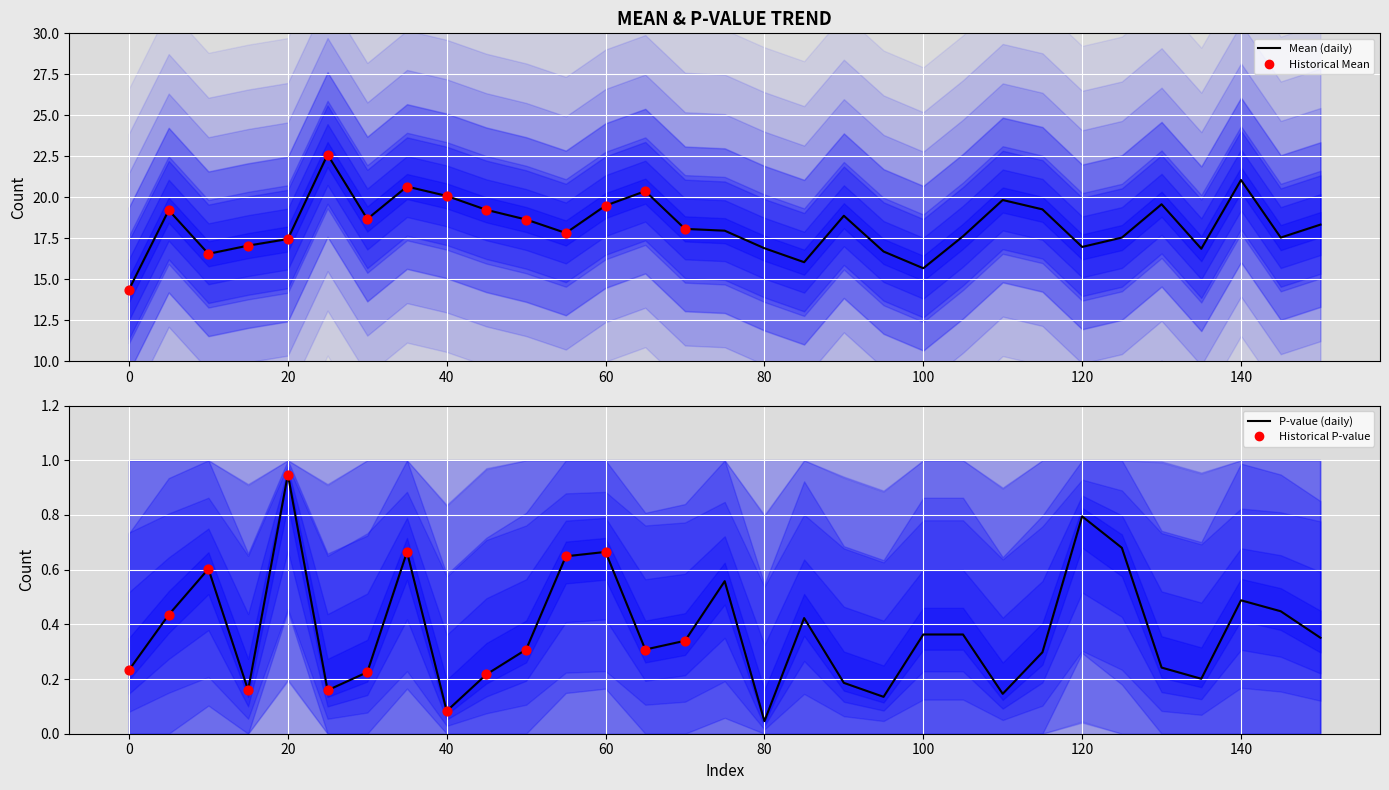

Which series contains the highest Y value?

mean